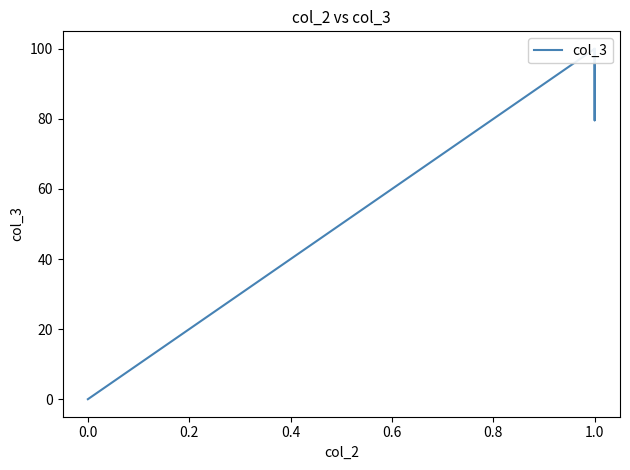

What is the label of the 4th point from the left?

1.0